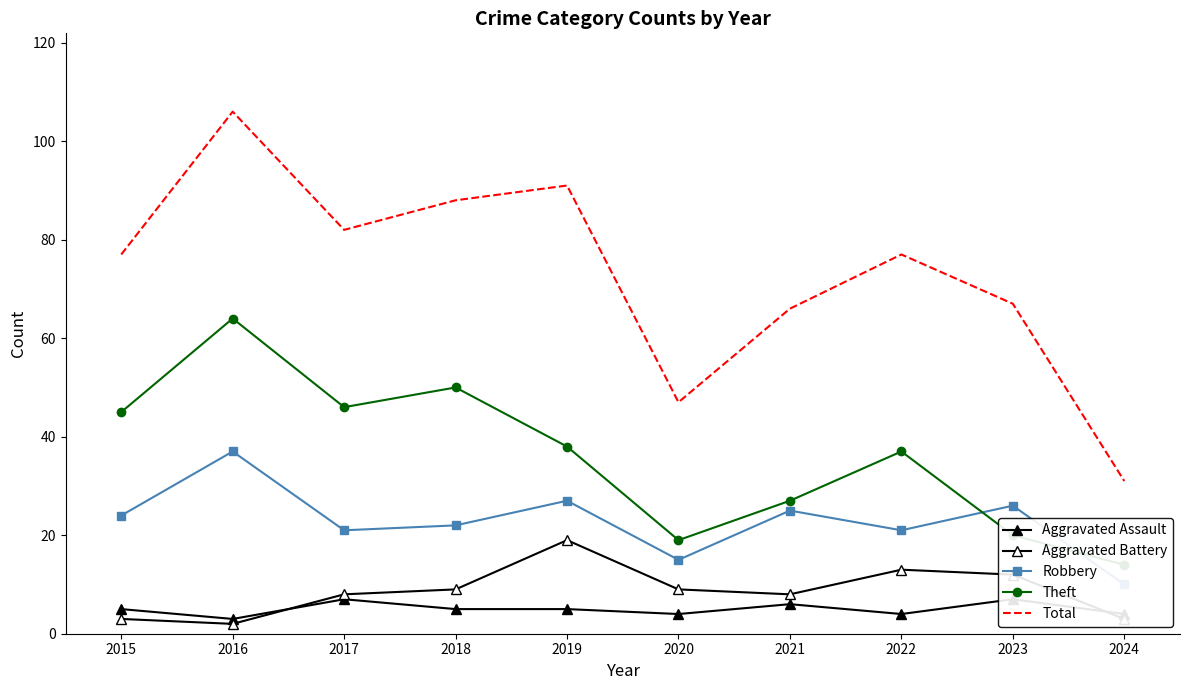

Rank the categories by Robbery value from highest to lowest.

2016, 2019, 2023, 2021, 2015, 2018, 2017, 2022, 2020, 2024